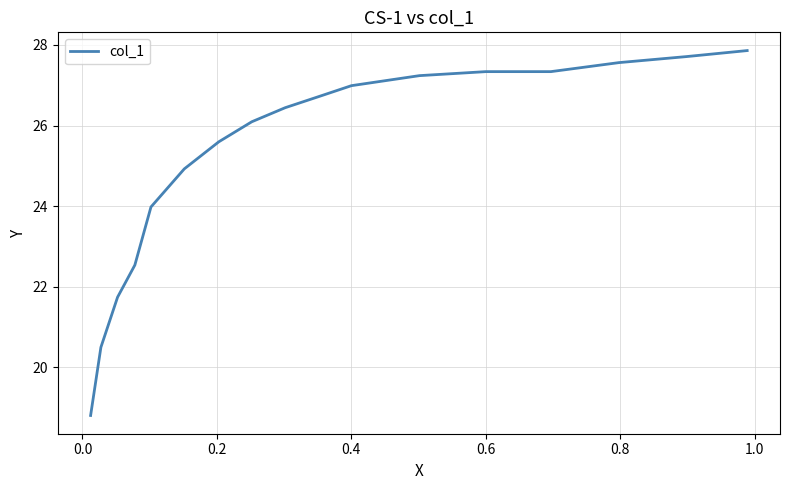

What is the difference between the maximum and minimum values?

9.1